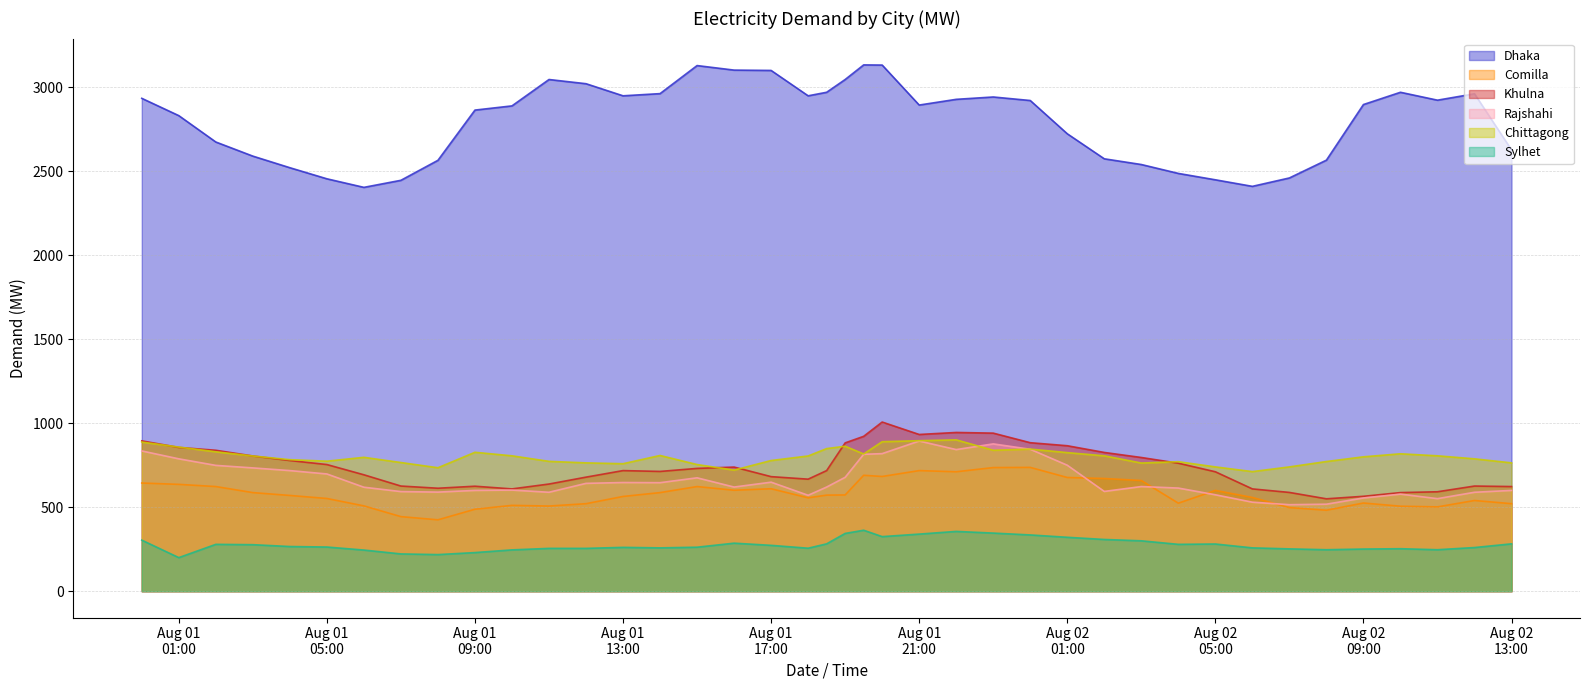

What is the greatest value displayed?

3133